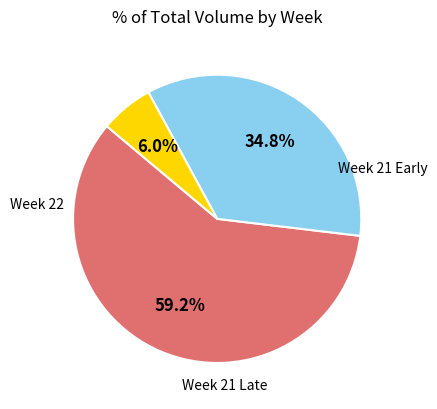

Is there a majority slice in this chart?

Yes